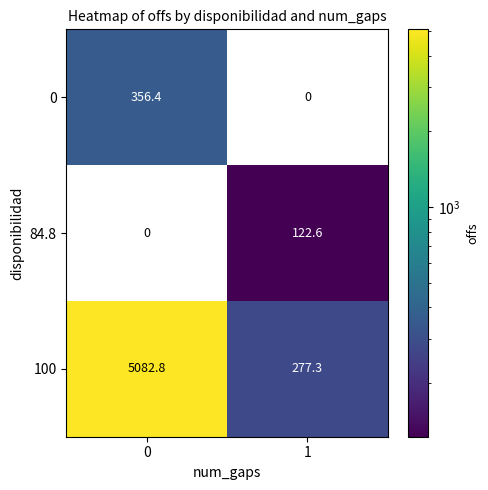

The value of 84.8 at 1 is 190.1. True or false?

False